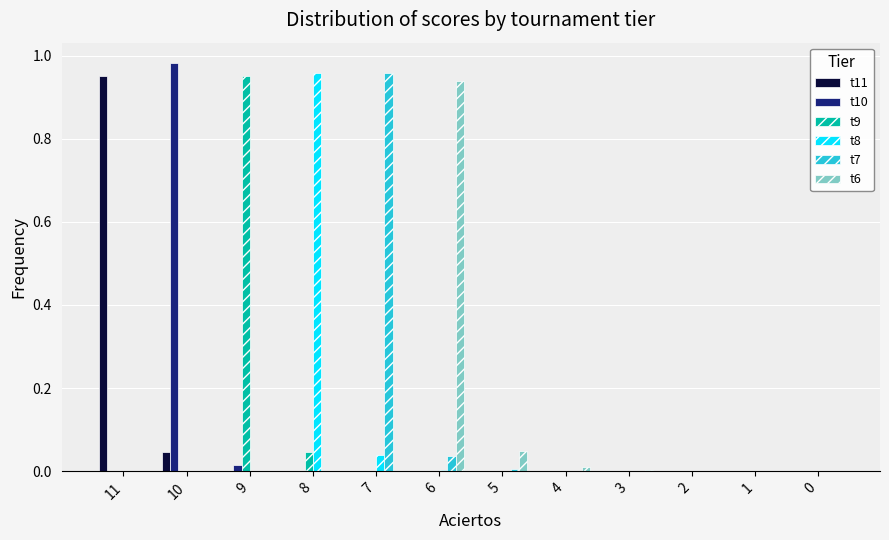

Count the number of data series in this chart.

6